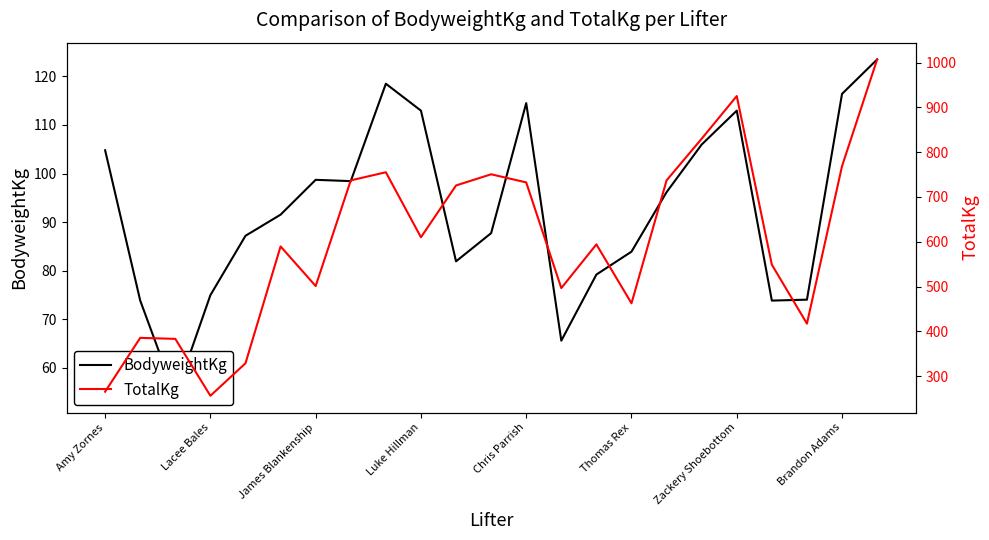

At Chris Parrish, list the series in order from smallest to largest.

BodyweightKg, TotalKg